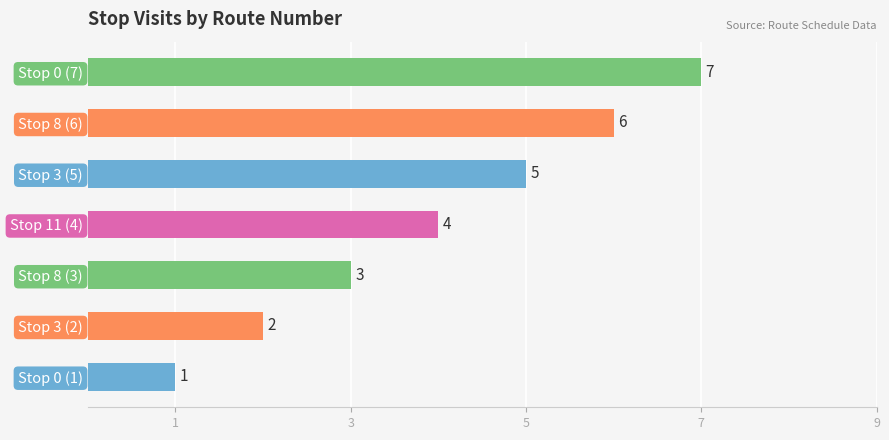

At which category does the chart reach its minimum across all series?

Stop 0 (1)